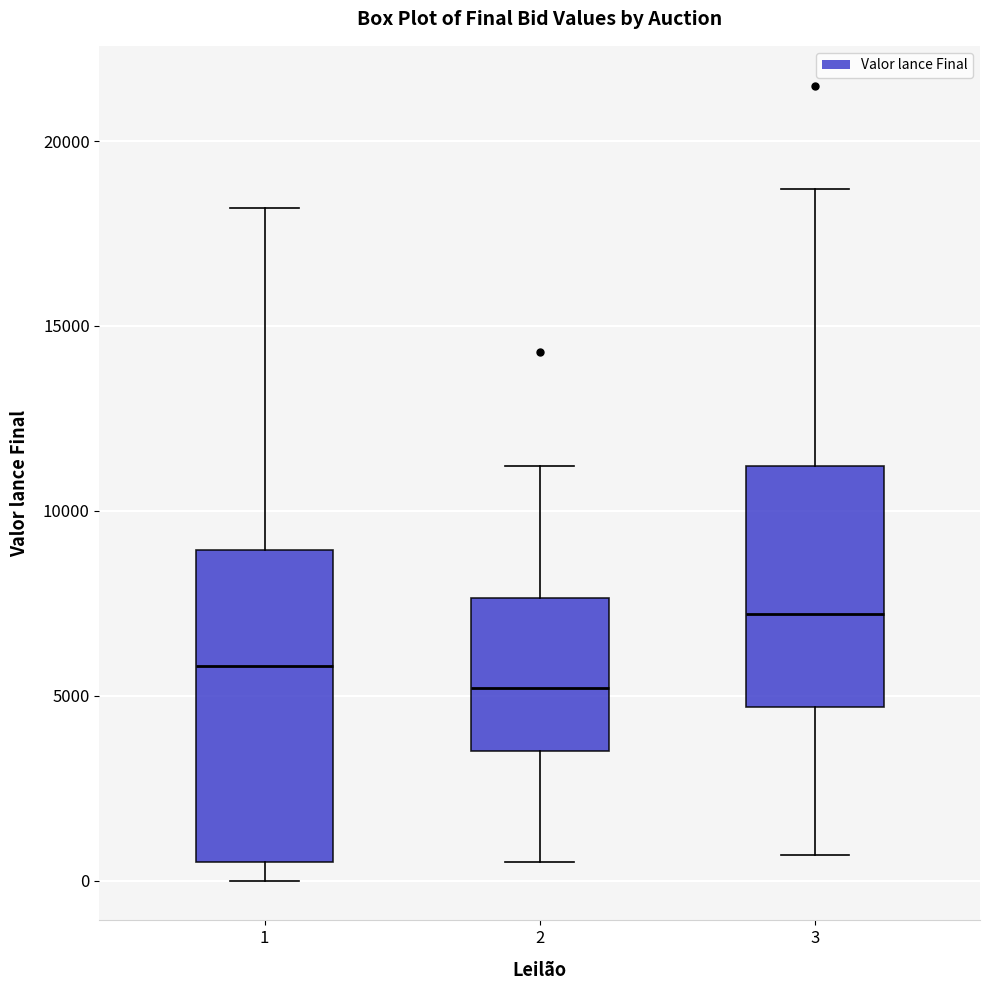

Where does the upper whisker of the box at x = 2 end on the y-axis? The values are not printed on the chart, so give them approximately, as read against the axis.

11000